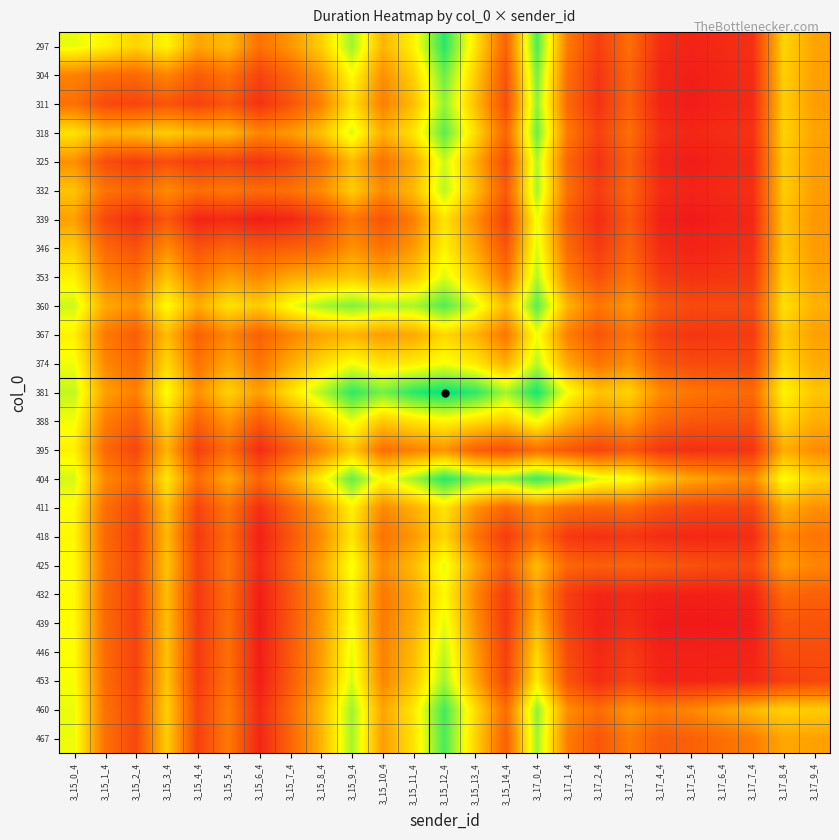

List the series in order of their peak value, lowest first.

395, 418, 411, 432, 367, 339, 425, 388, 439, 346, 446, 374, 353, 325, 332, 453, 311, 304, 318, 360, 467, 460, 297, 404, 381